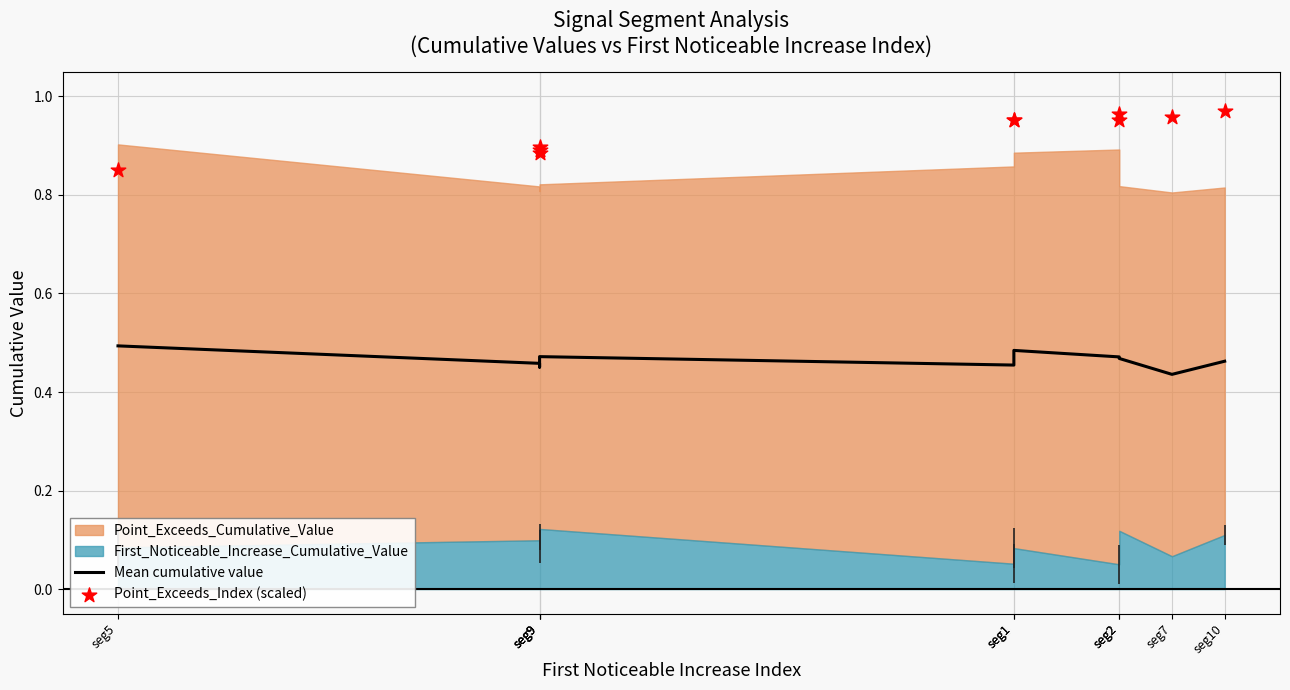

Which series has the largest total across all categories?

Point_Exceeds_Index (scaled)